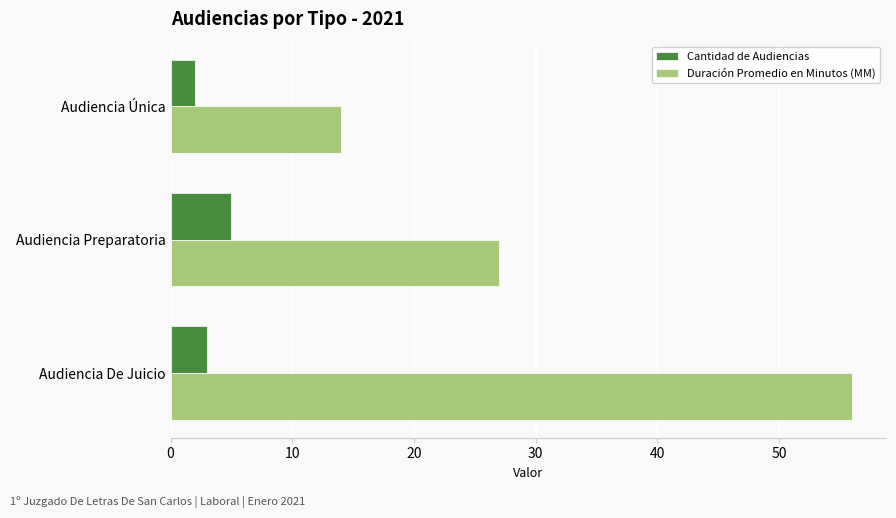

Count the number of data series in this chart.

2